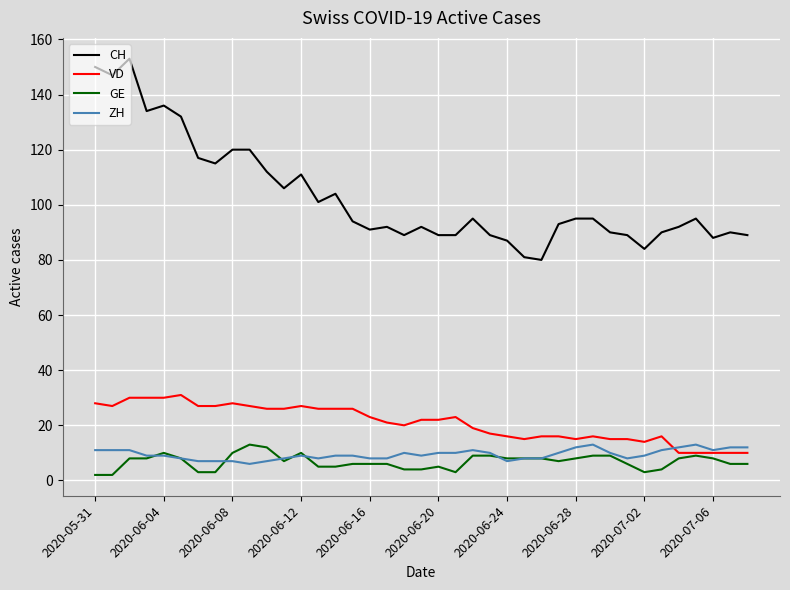

True or false: CH and ZH intersect in this chart.

False